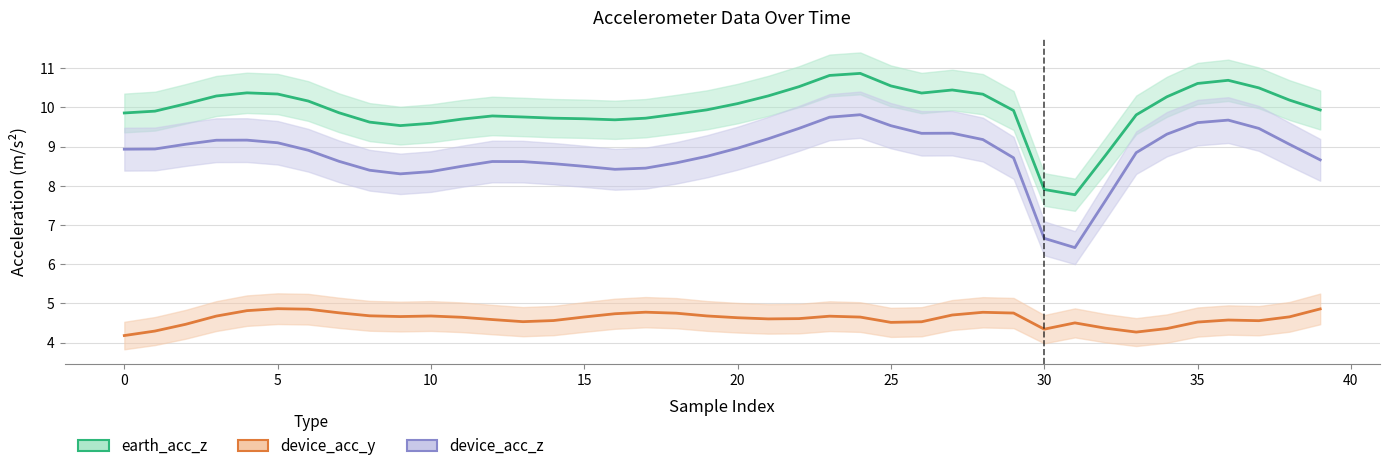

Reading right to left, transcribe all the data shown in this chart.

earth_acc_z: 9.9	10.2	10.5	10.7	10.6	10.3	9.8	8.8	7.8	7.9	9.9	10.3	10.4	10.4	10.5	10.9	10.8	10.5	10.3	10.1	9.9	9.8	9.7	9.7	9.7	9.7	9.8	9.8	9.7	9.6	9.5	9.6	9.9	10.2	10.3	10.4	10.3	10.1	9.9	9.9
device_acc_y: 4.9	4.7	4.6	4.6	4.5	4.4	4.3	4.4	4.5	4.3	4.8	4.8	4.7	4.5	4.5	4.7	4.7	4.6	4.6	4.6	4.7	4.7	4.8	4.7	4.7	4.6	4.5	4.6	4.6	4.7	4.7	4.7	4.8	4.9	4.9	4.8	4.7	4.5	4.3	4.2
device_acc_z: 8.7	9.1	9.5	9.7	9.6	9.3	8.8	7.6	6.4	6.7	8.7	9.2	9.3	9.3	9.5	9.8	9.7	9.5	9.2	9.0	8.8	8.6	8.5	8.4	8.5	8.6	8.6	8.6	8.5	8.4	8.3	8.4	8.6	8.9	9.1	9.2	9.2	9.1	8.9	8.9